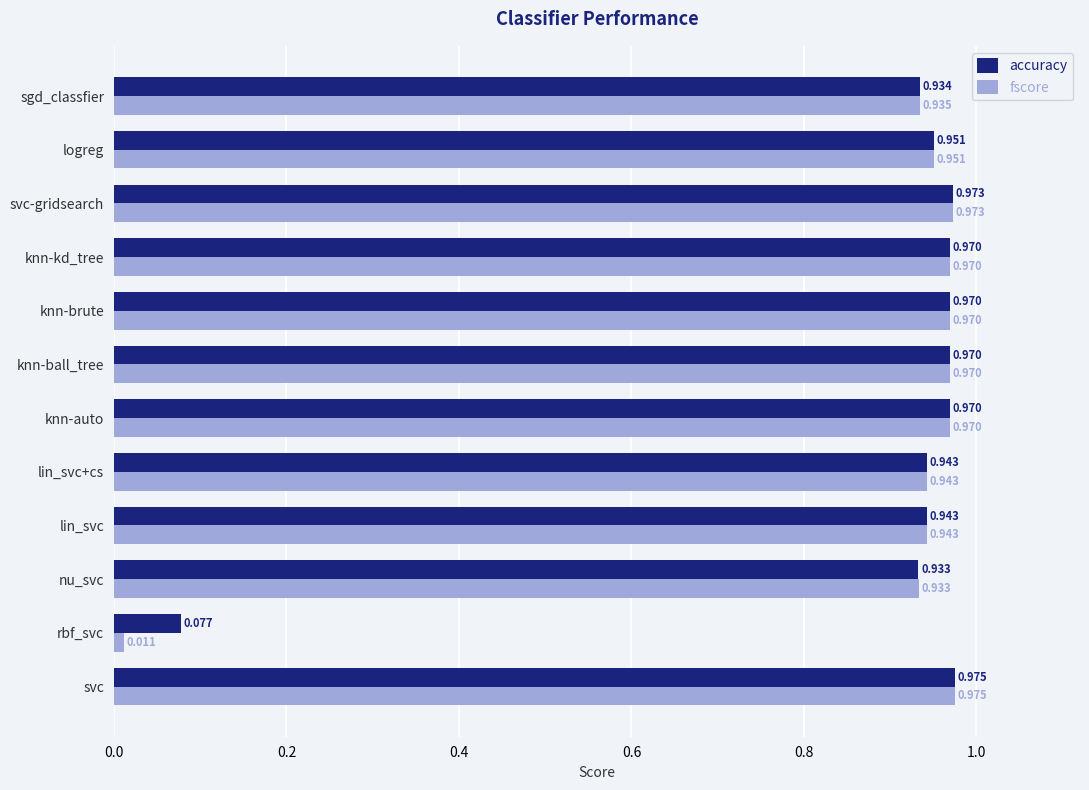

At which label does accuracy reach its minimum?

rbf_svc